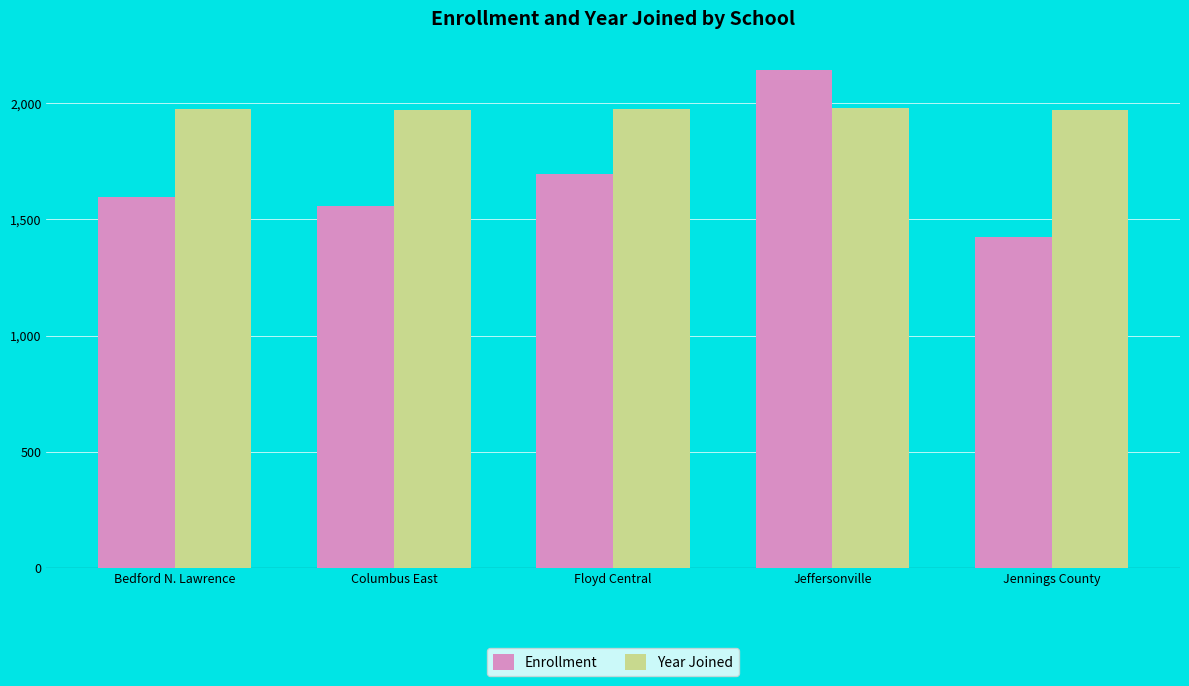

Which series has the largest total across all categories?

Year Joined